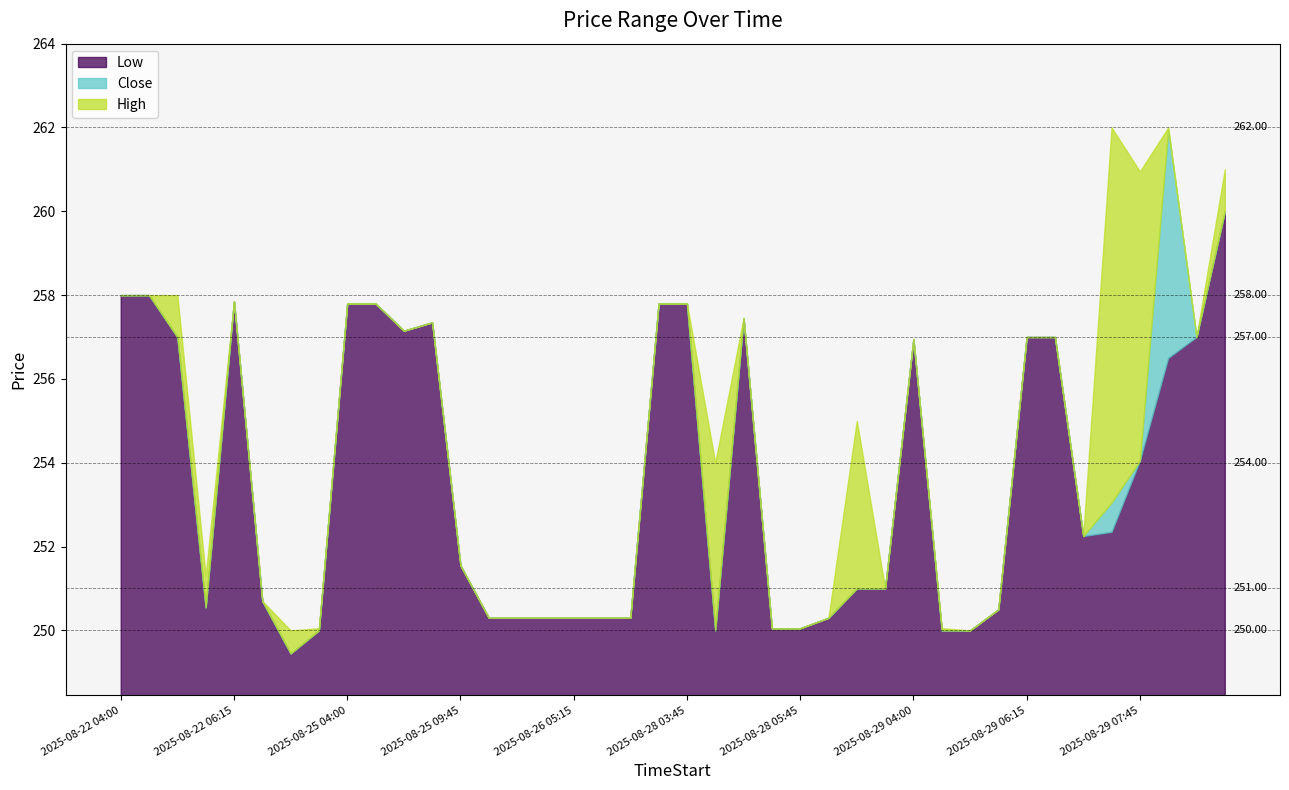

True or false: High has a value of 250.1 at 2025-08-29 04:15.

True